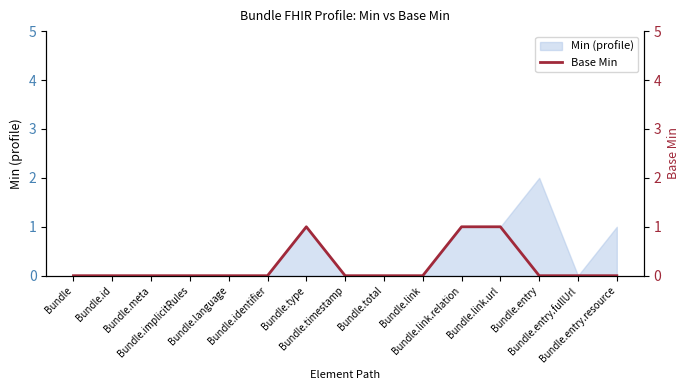

How many values are above zero?

3